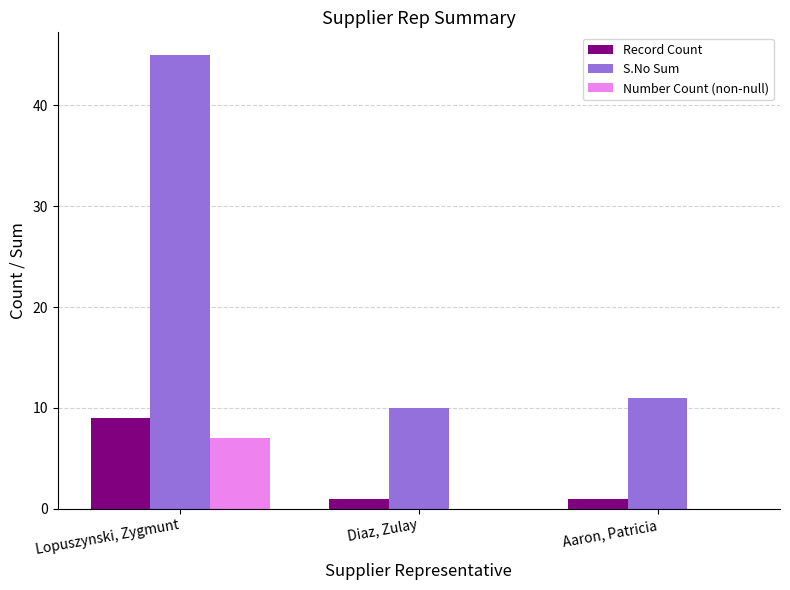

What is the approximate value of Record Count at Diaz, Zulay?

1